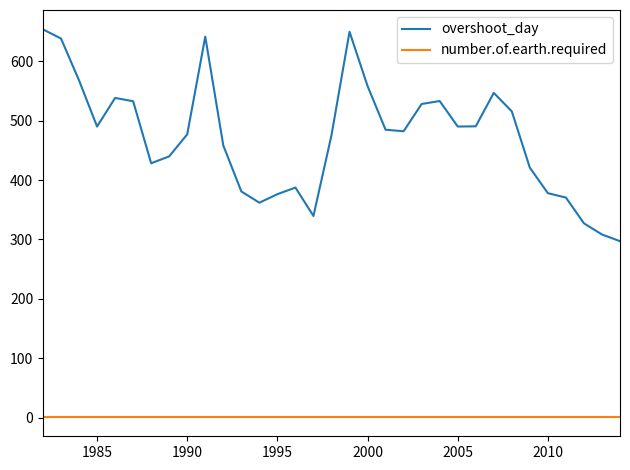

Rank the series by their average value, from lowest to highest.

number.of.earth.required, overshoot_day